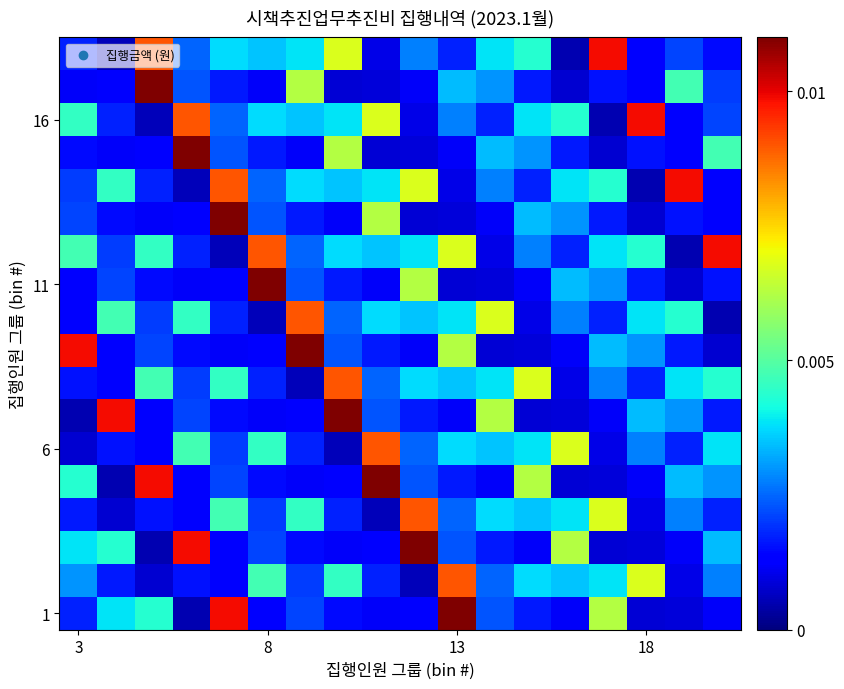

How many categories are shown in the chart?

18